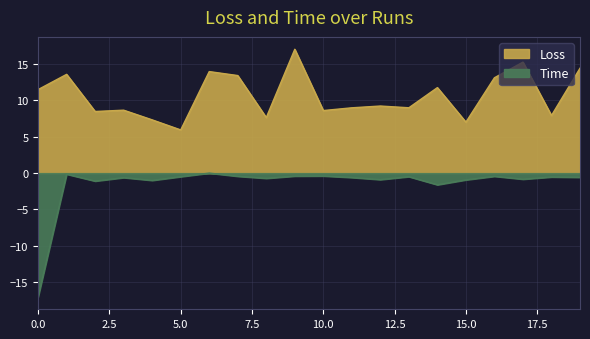

What is the difference between the maximum and second lowest values in the Loss series?

10.0